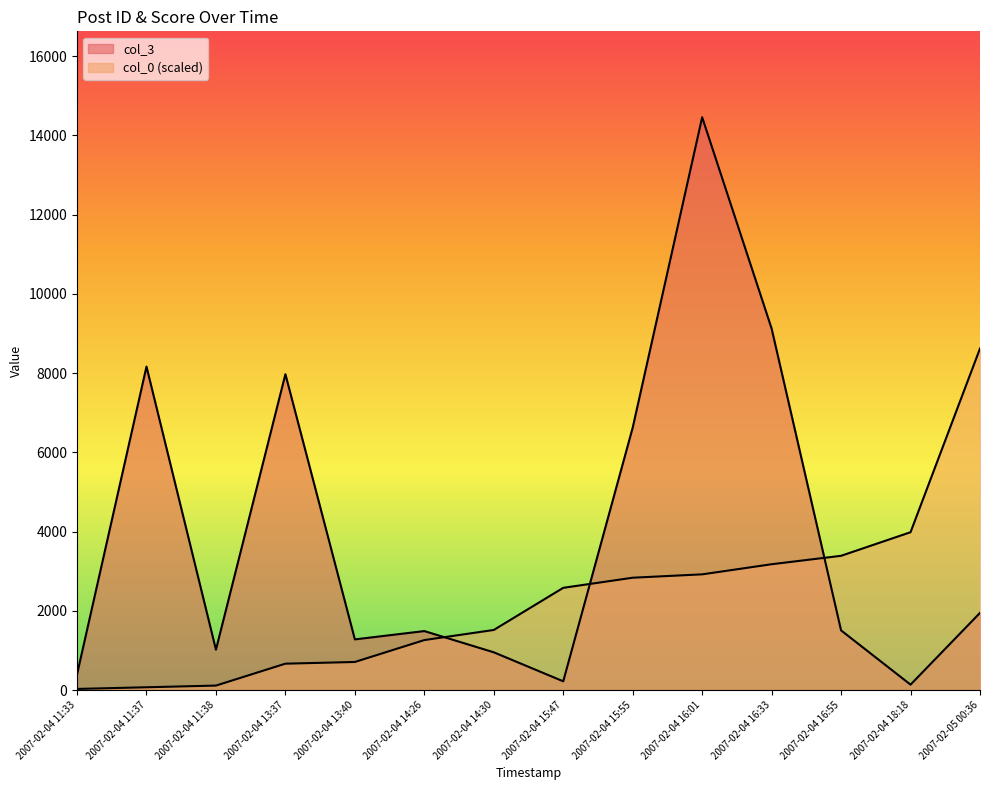

What is the sum of all col_0 values?

31856.4